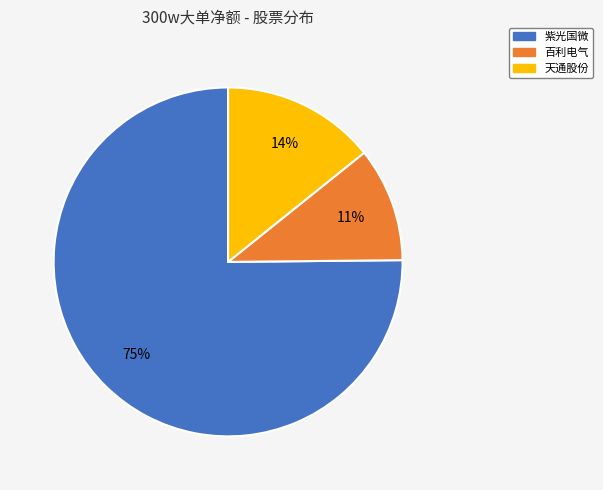

To the nearest percent, what is the average slice percentage?

33%